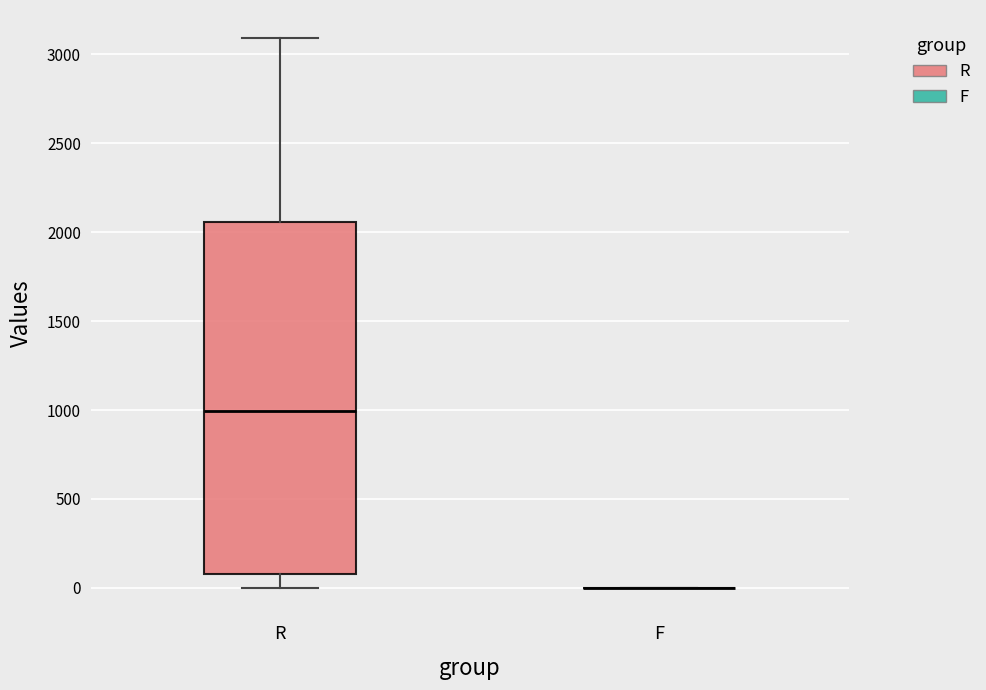

Comparing the boxes themselves (not the whiskers), which one is the tallest?

R